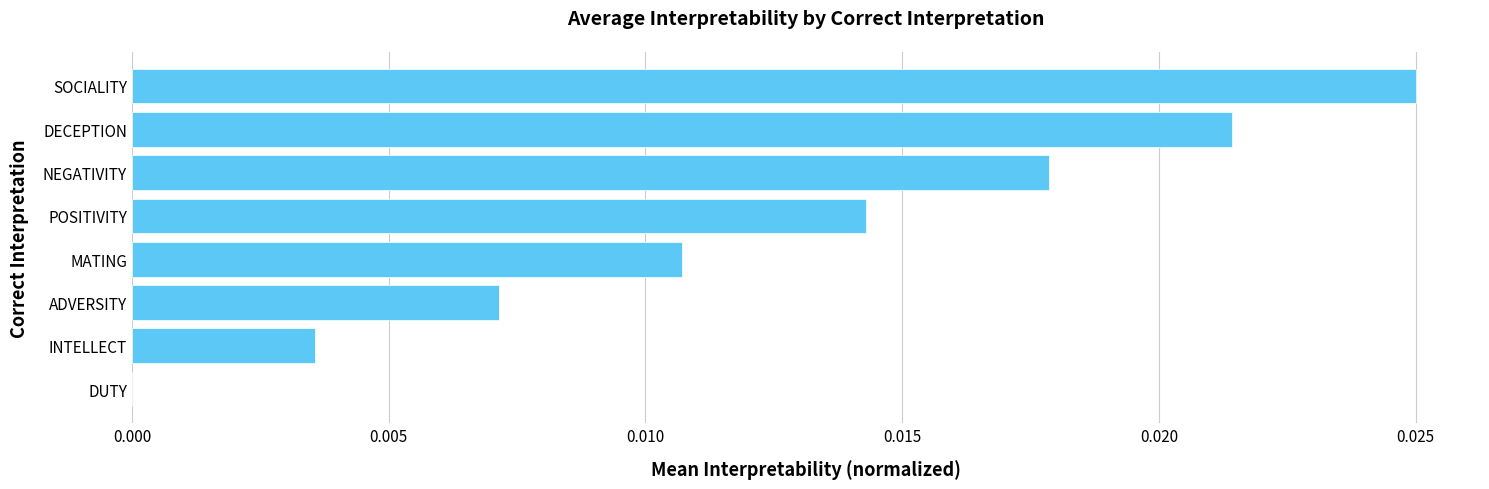

True or false: the data shows 0.0 at DECEPTION.

True